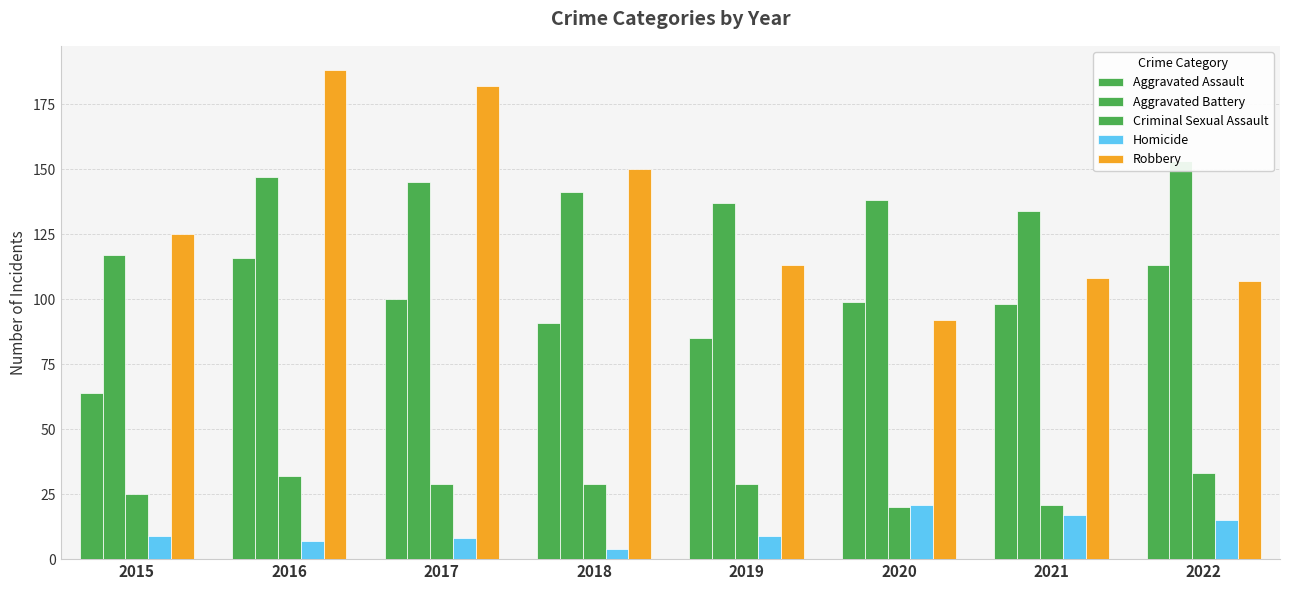

Count the number of data series in this chart.

5